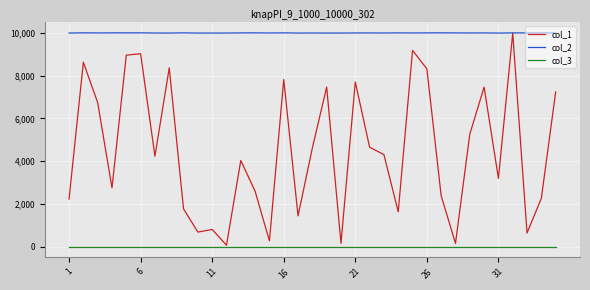

What is the maximum value shown in the chart?

10010